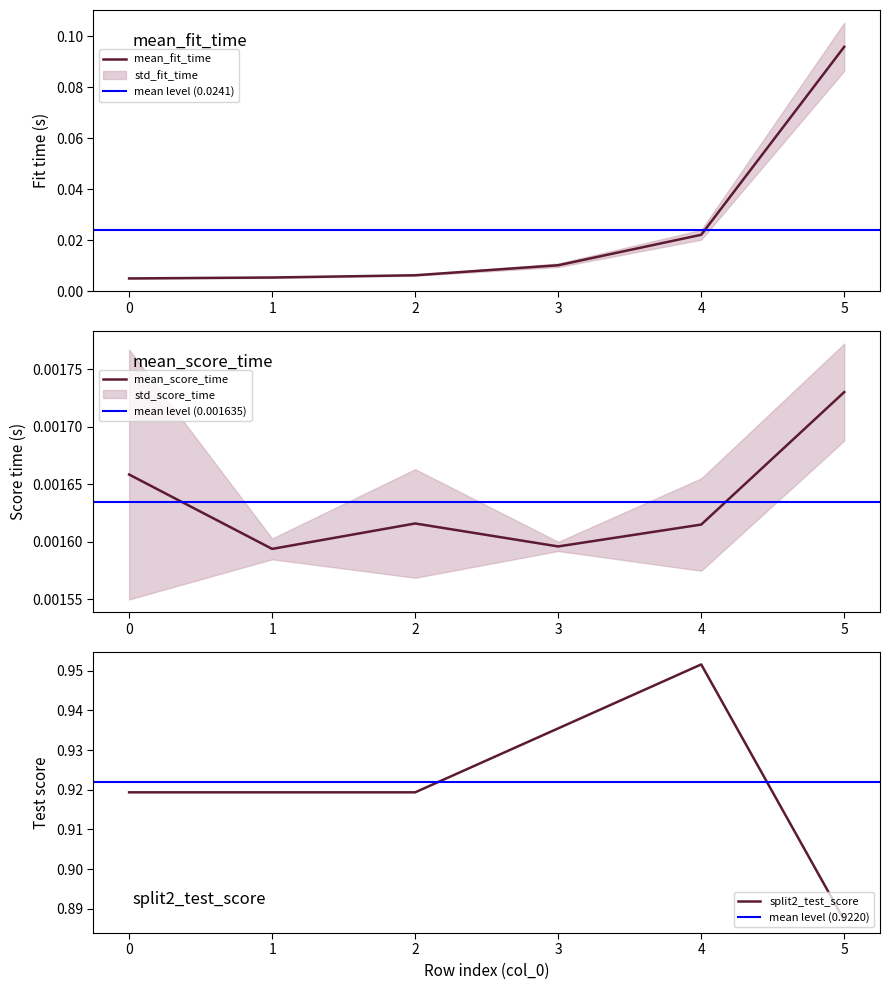

What is the difference between the maximum and minimum values in the split2_test_score series?

0.1